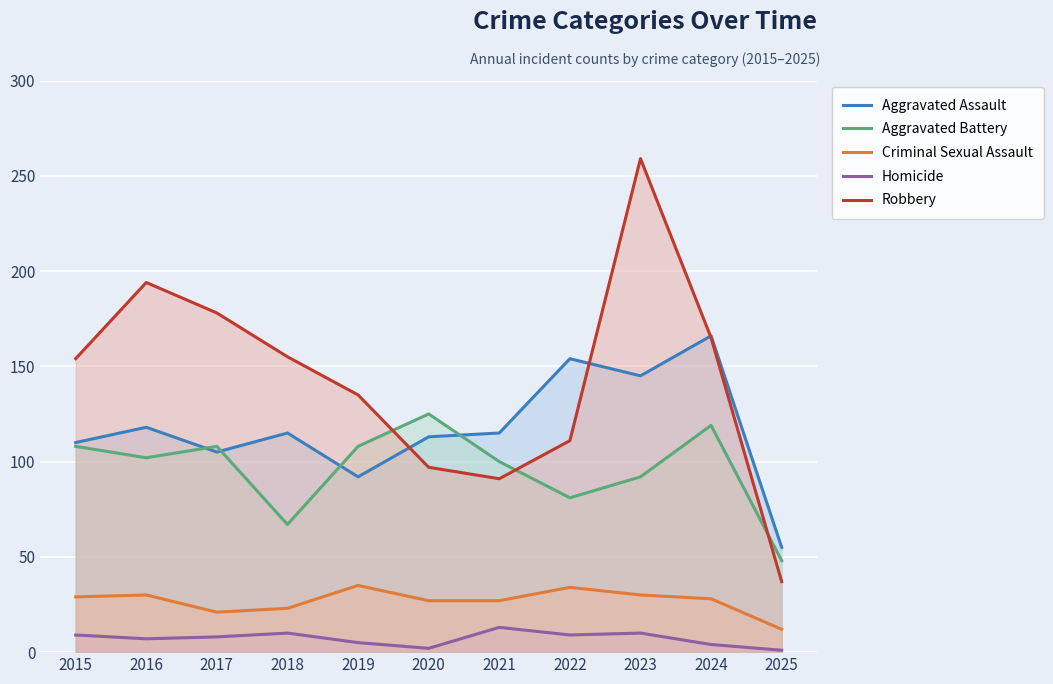

Rank the categories by Criminal Sexual Assault value from highest to lowest.

2019, 2022, 2016, 2023, 2015, 2024, 2020, 2021, 2018, 2017, 2025